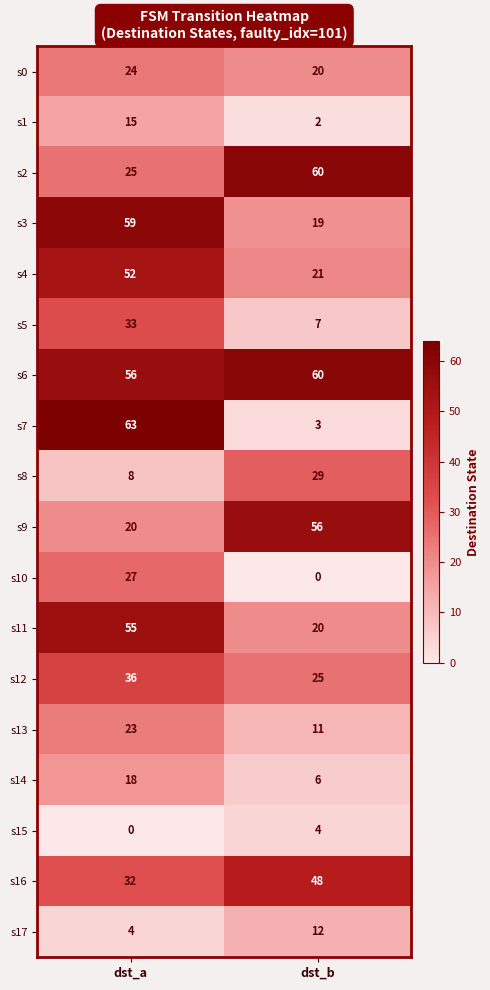

The value of s17 at dst_b is 18. True or false?

False